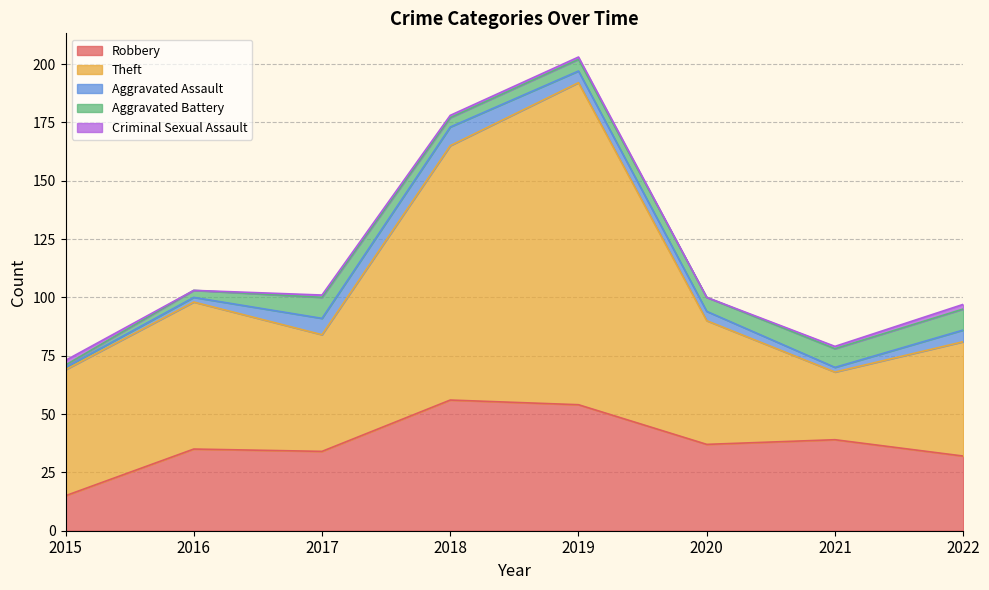

At which label does Criminal Sexual Assault reach its minimum?

2016